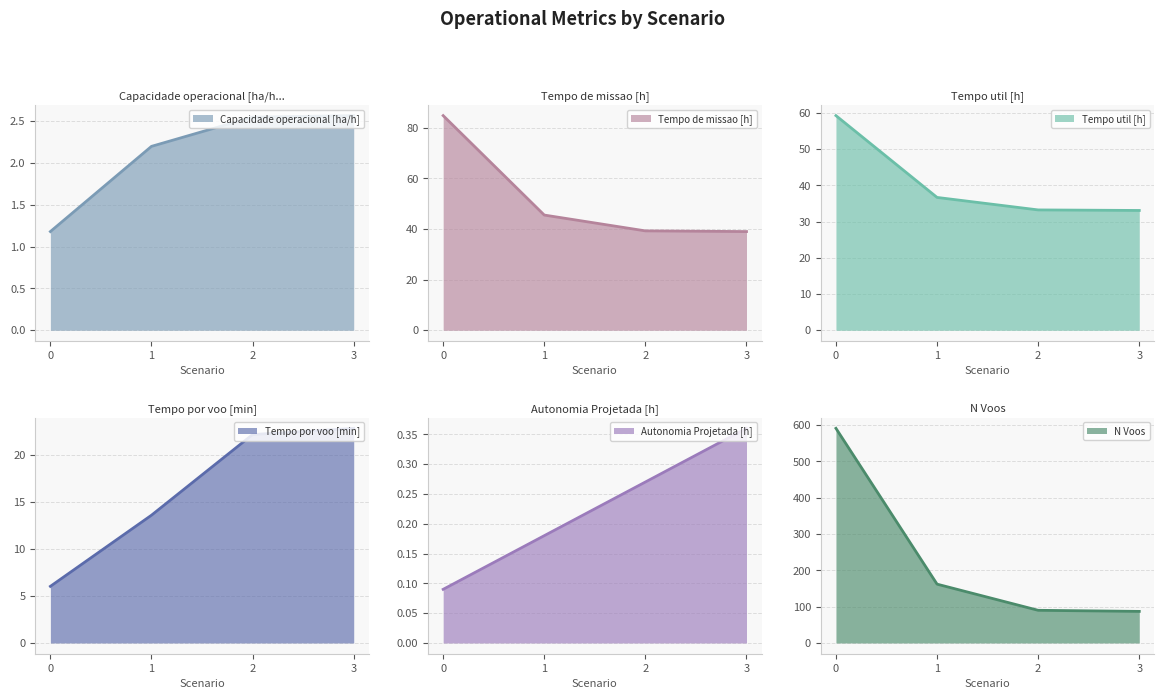

At 2, list the series in order from largest to smallest.

N Voos, Tempo de missao [h], Tempo util [h], Tempo por voo [min], Capacidade operacional [ha/h], Autonomia Projetada [h]